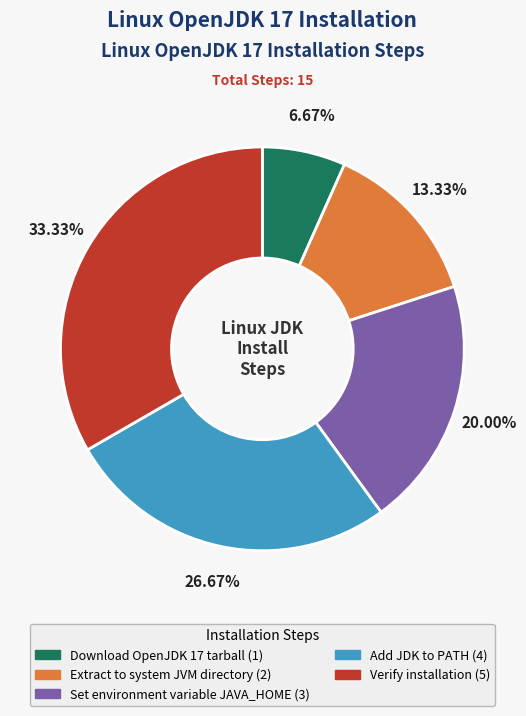

Which has a higher value, Extract to system JVM directory or Verify installation?

Verify installation